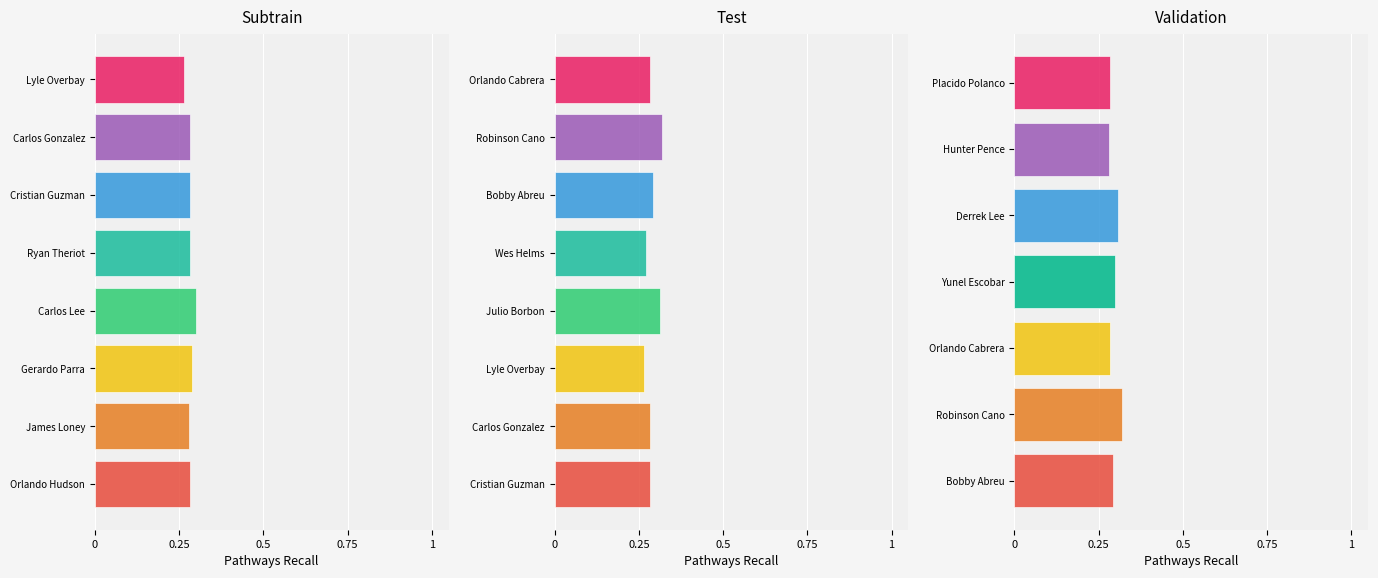

True or false: the data shows 0.5 at Hunter Pence.

False